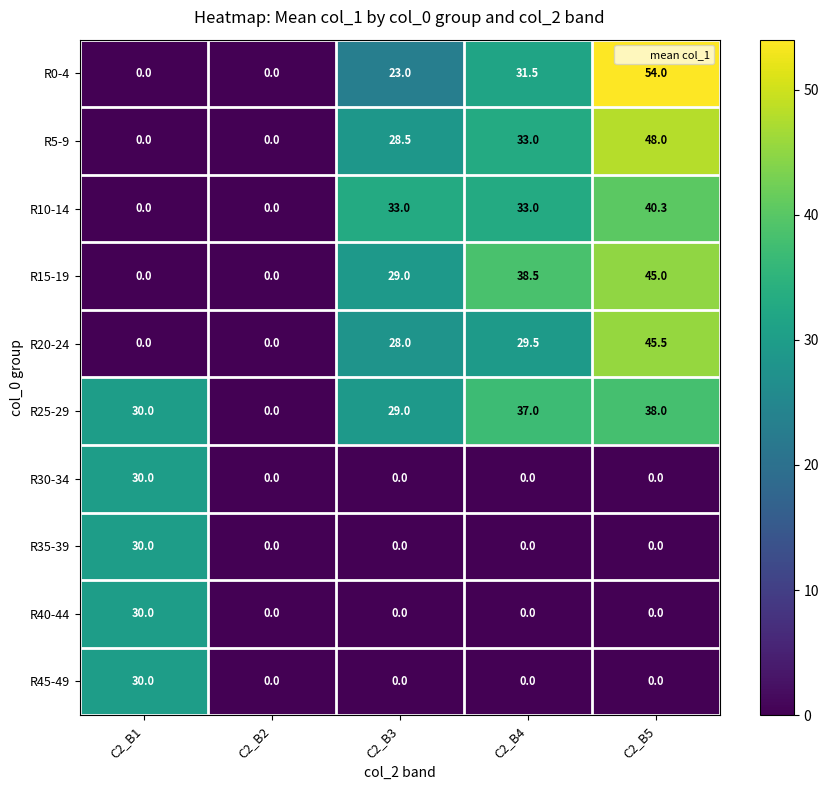

True or false: R40-44 has a value of -17.9 at C2_B2.

False